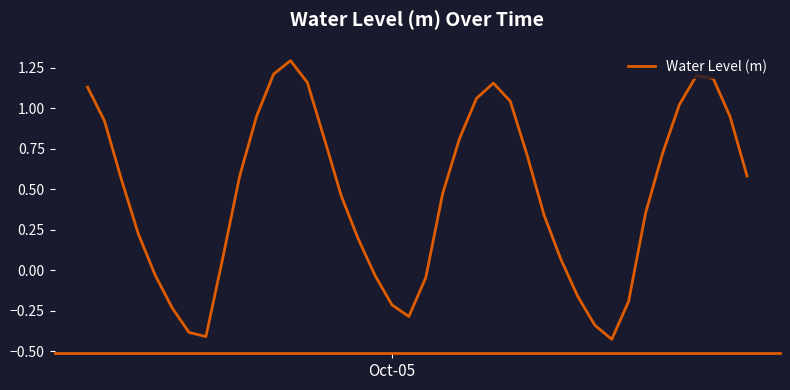

What is the maximum value shown in the chart?

1.3